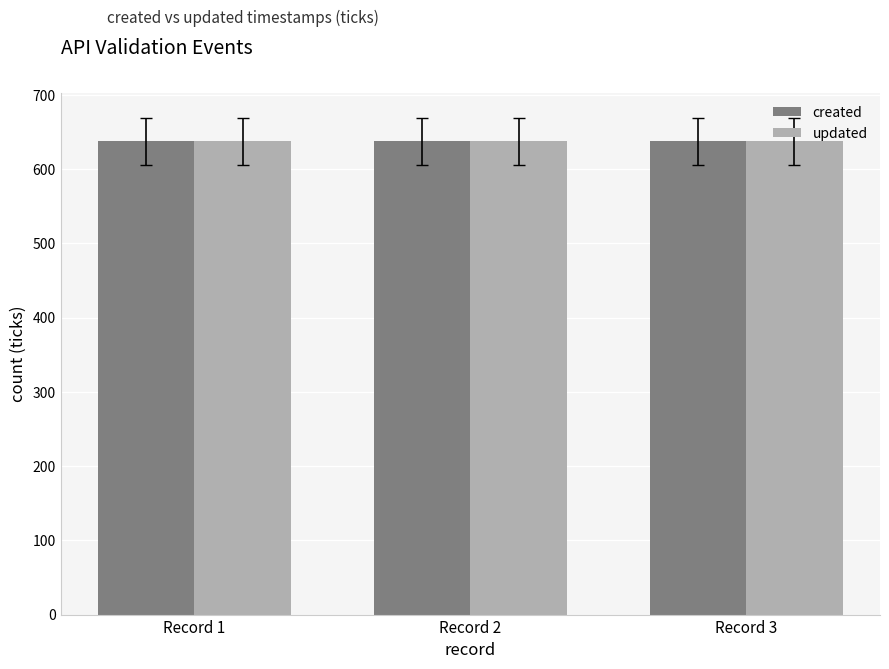

The value of created at Record 3 is 168.8. True or false?

False